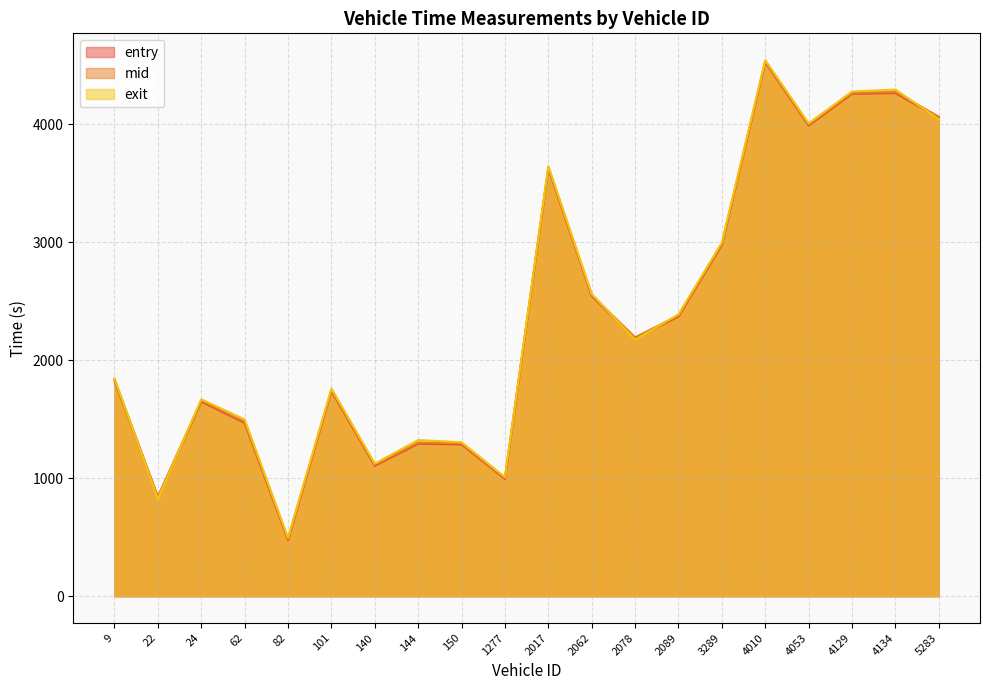

How many data points in mid are less than 2194?

10